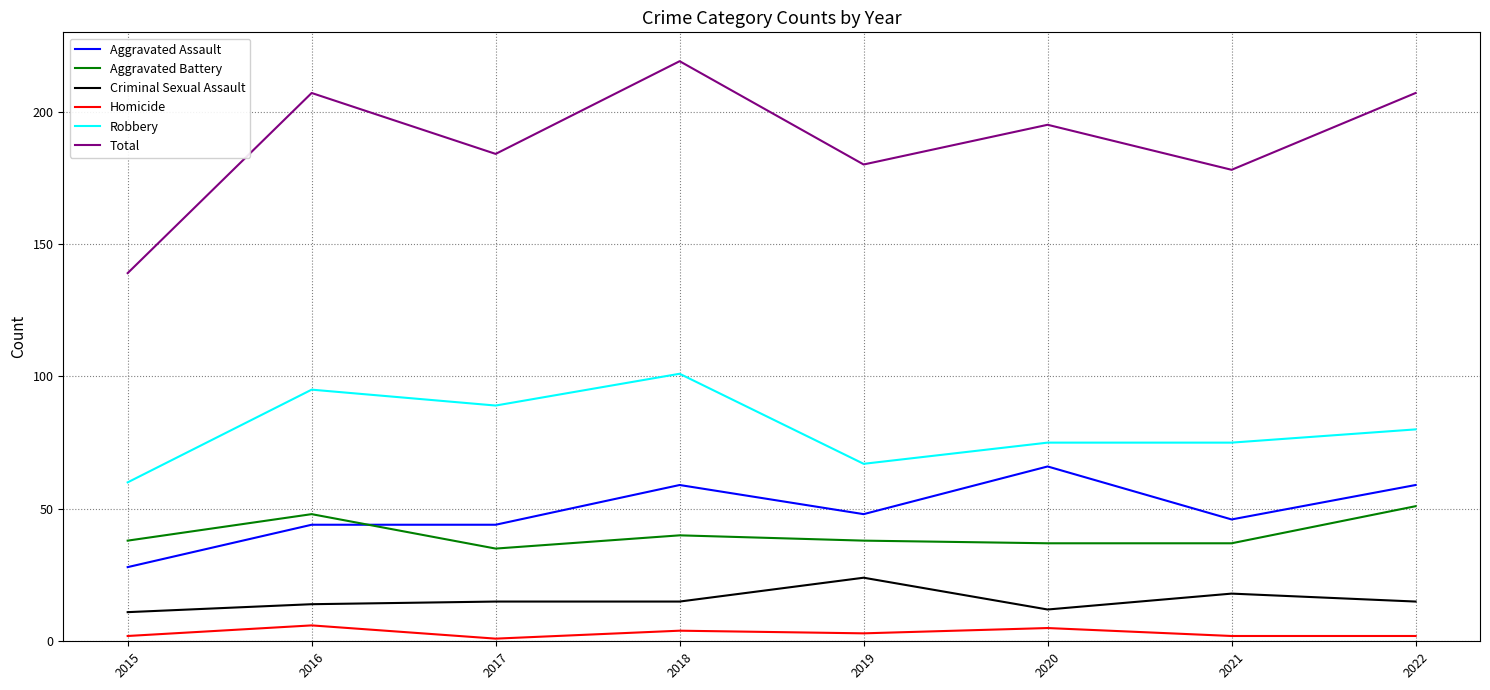

Read the Total value at 2019, to the nearest 5.

180